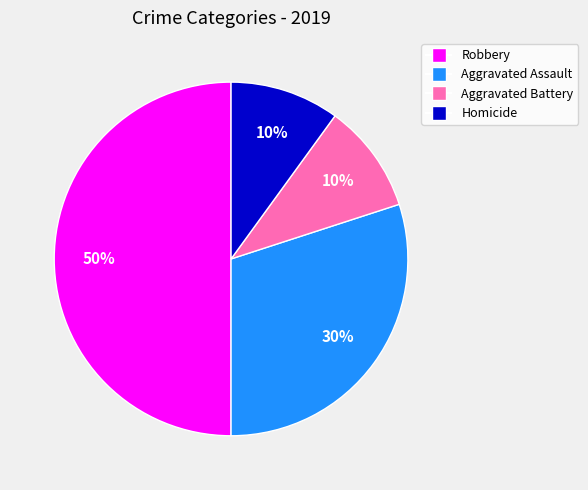

To the nearest percent, what is the average slice percentage?

25%